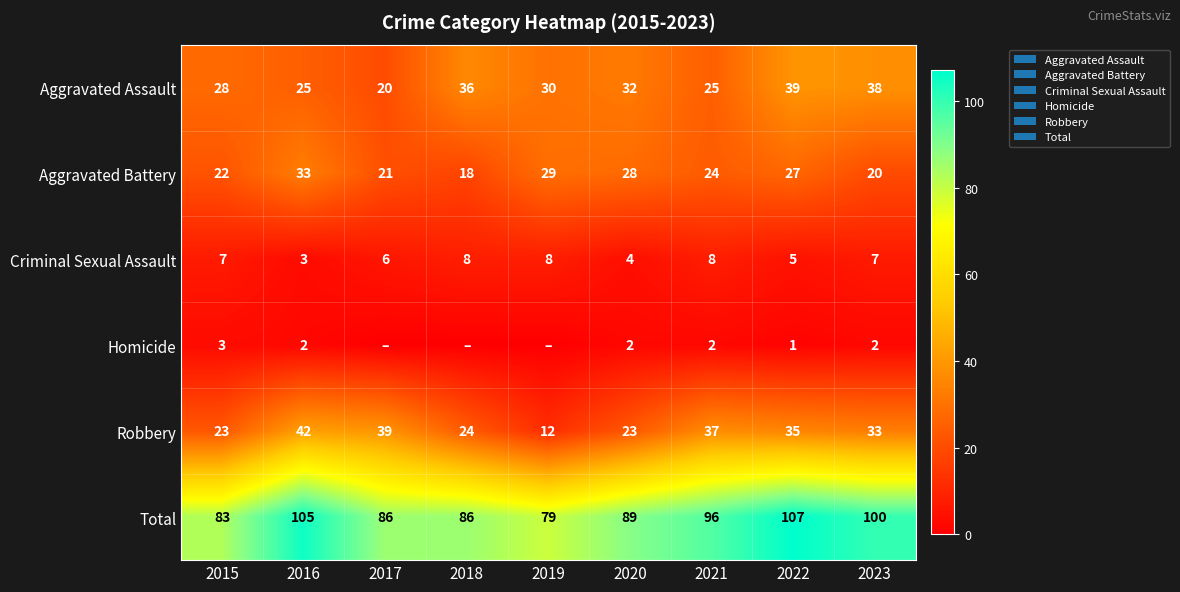

At which label is Aggravated Battery closest to 25?

2021